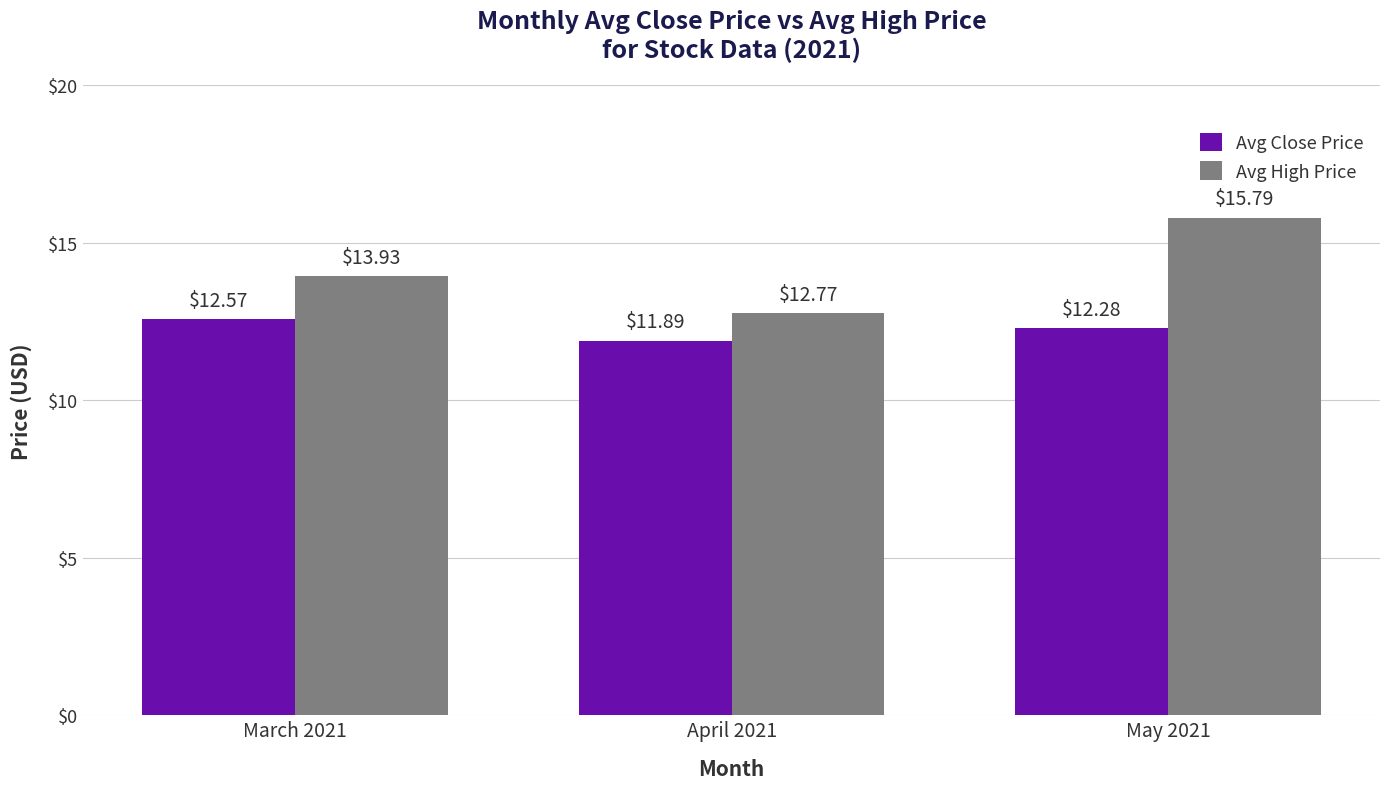

What is the average value of the Avg High Price series?

14.2